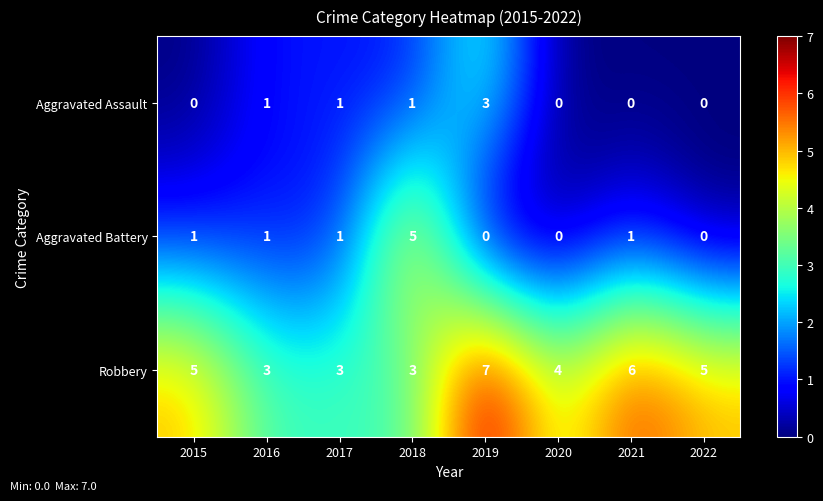

Reading right to left, transcribe all the data shown in this chart.

Aggravated Assault: 0	0	0	3	1	1	1	0
Aggravated Battery: 0	1	0	0	5	1	1	1
Robbery: 5	6	4	7	3	3	3	5